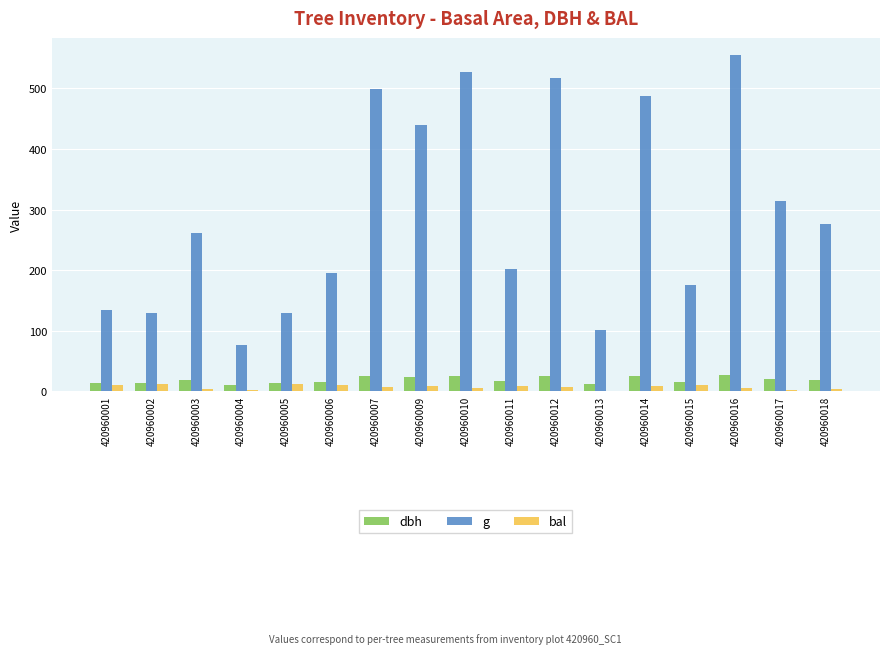

The value of g at 420960003 is 397.1. True or false?

False